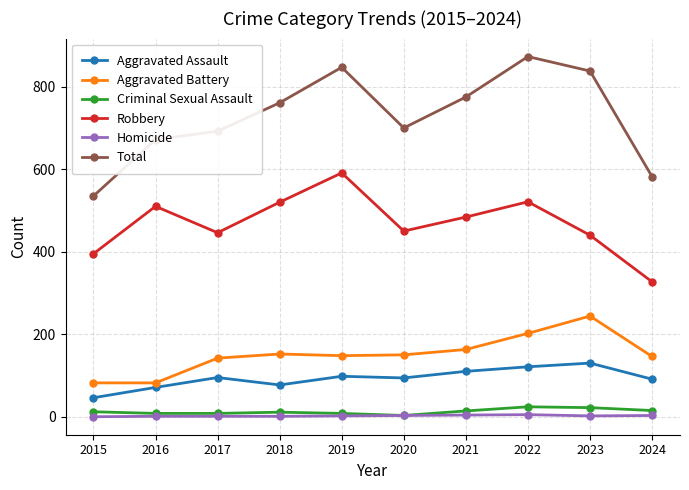

True or false: Aggravated Assault has more than 1 points higher than both neighbors.

True